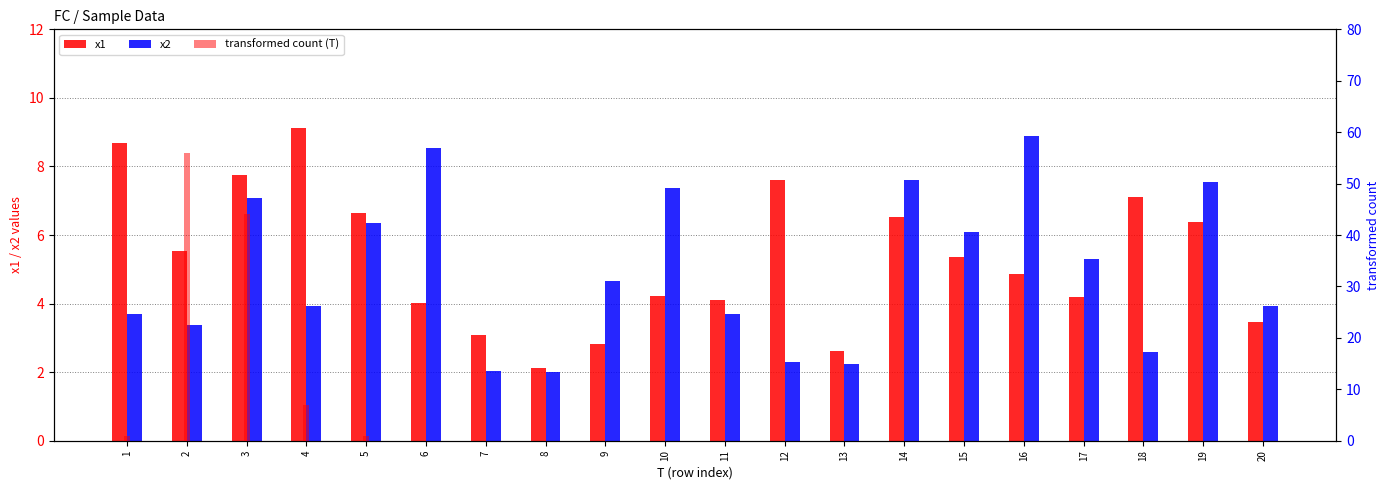

How many values in the x1 series exceed 5?

10